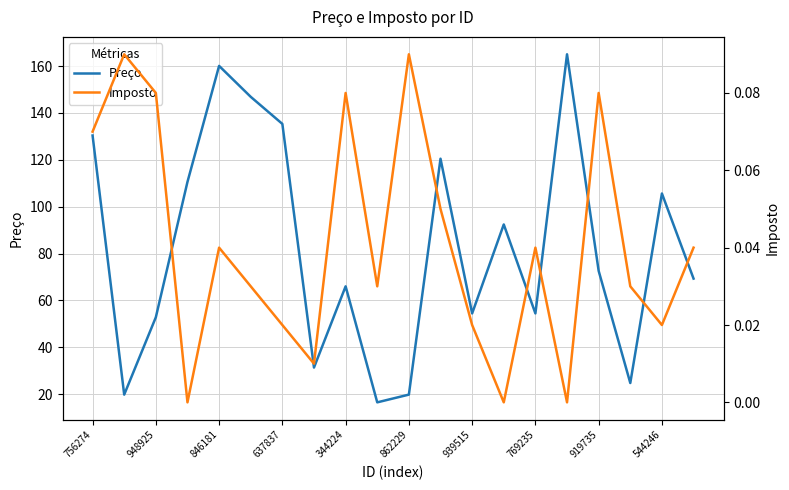

Count the number of categories in the chart.

20